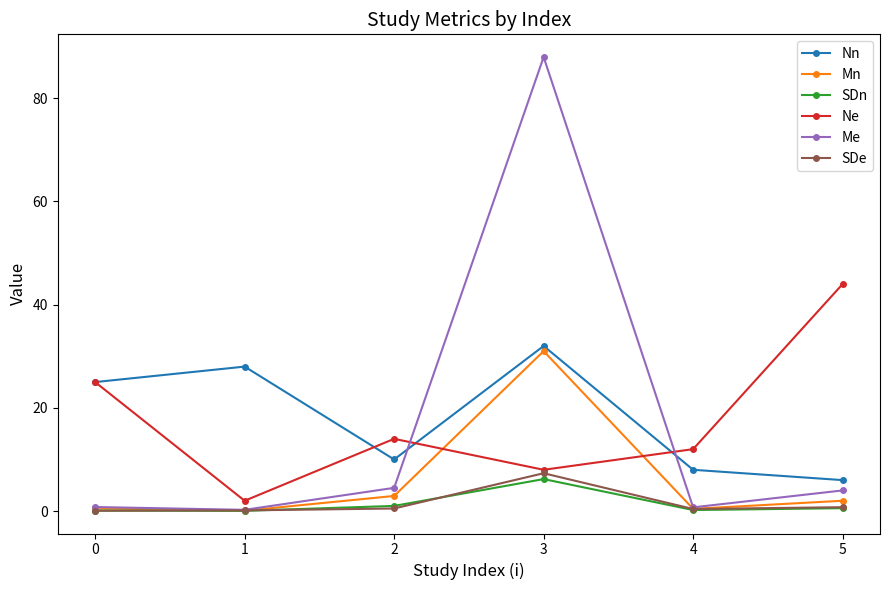

What is the difference between the highest and lowest values at 3?

81.8